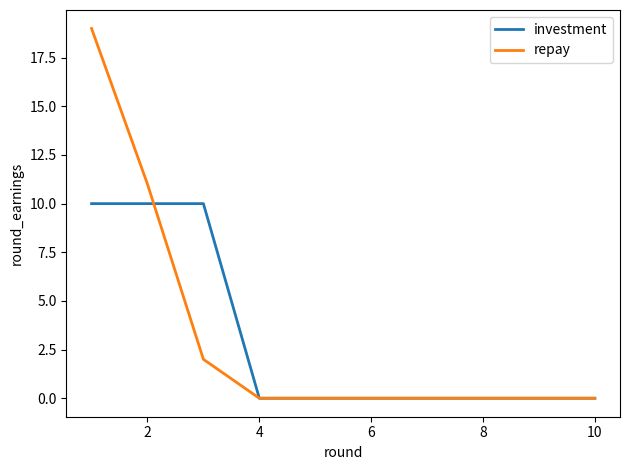

Which series has the largest total across all categories?

repay